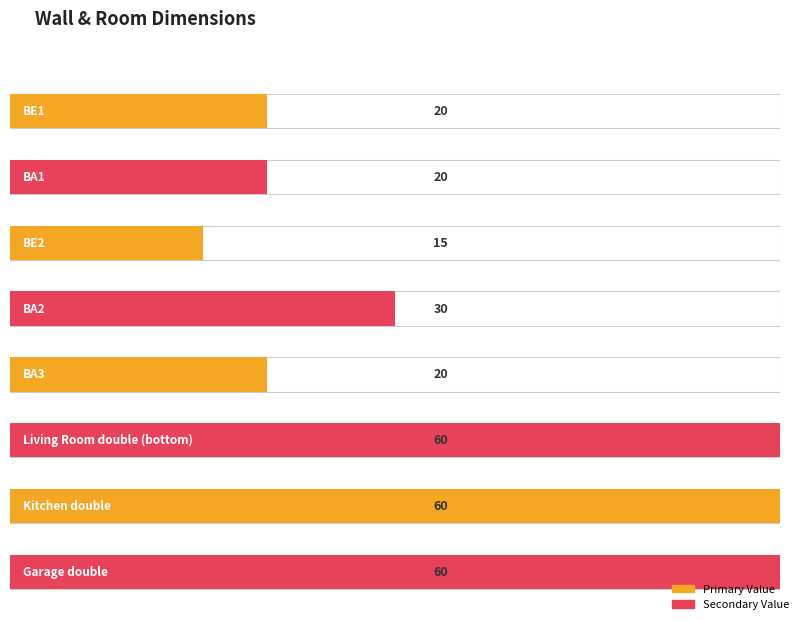

Rank the categories by value from highest to lowest.

Living Room double (bottom), Kitchen double, Garage double, BA2, BE1, BA1, BA3, BE2